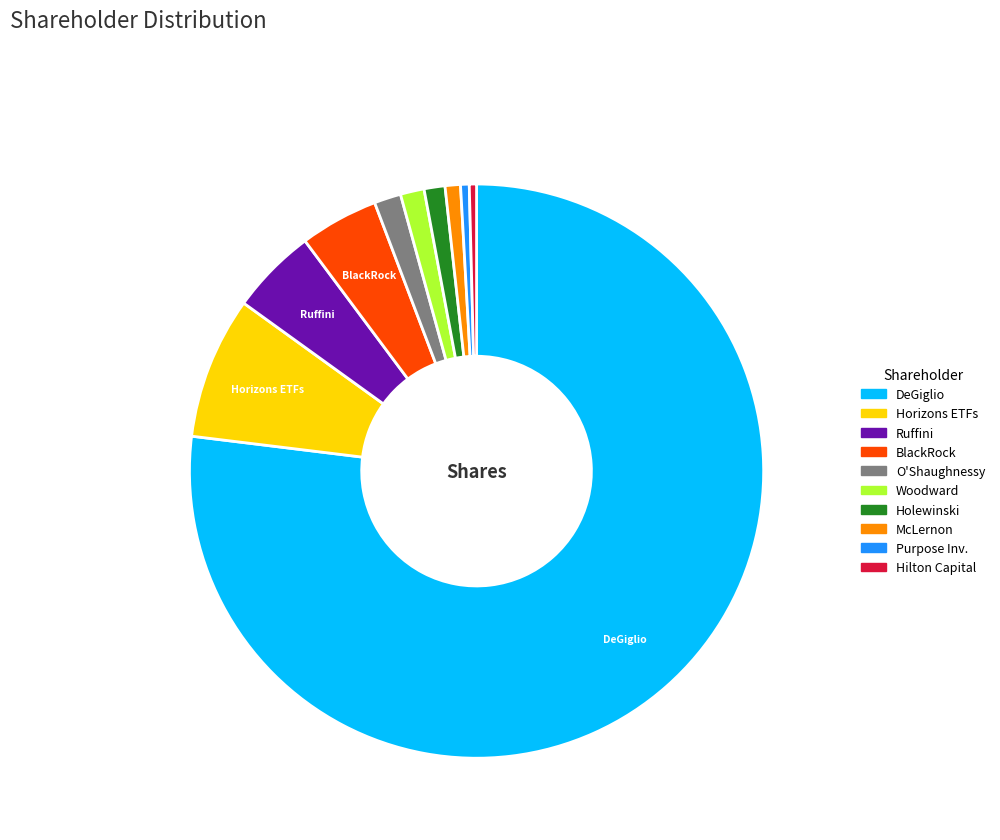

Is there a majority slice in this chart?

Yes